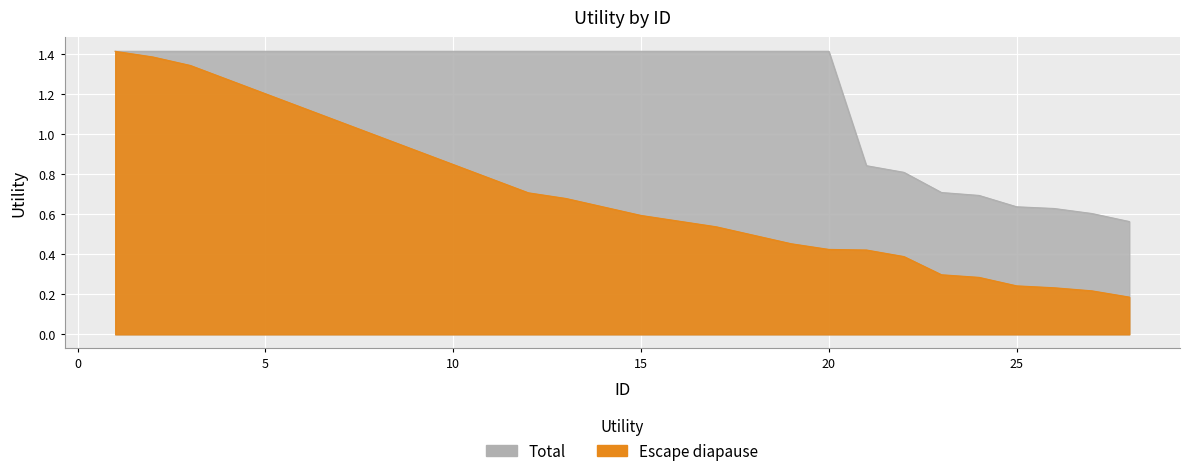

What is the smallest value displayed?

0.6